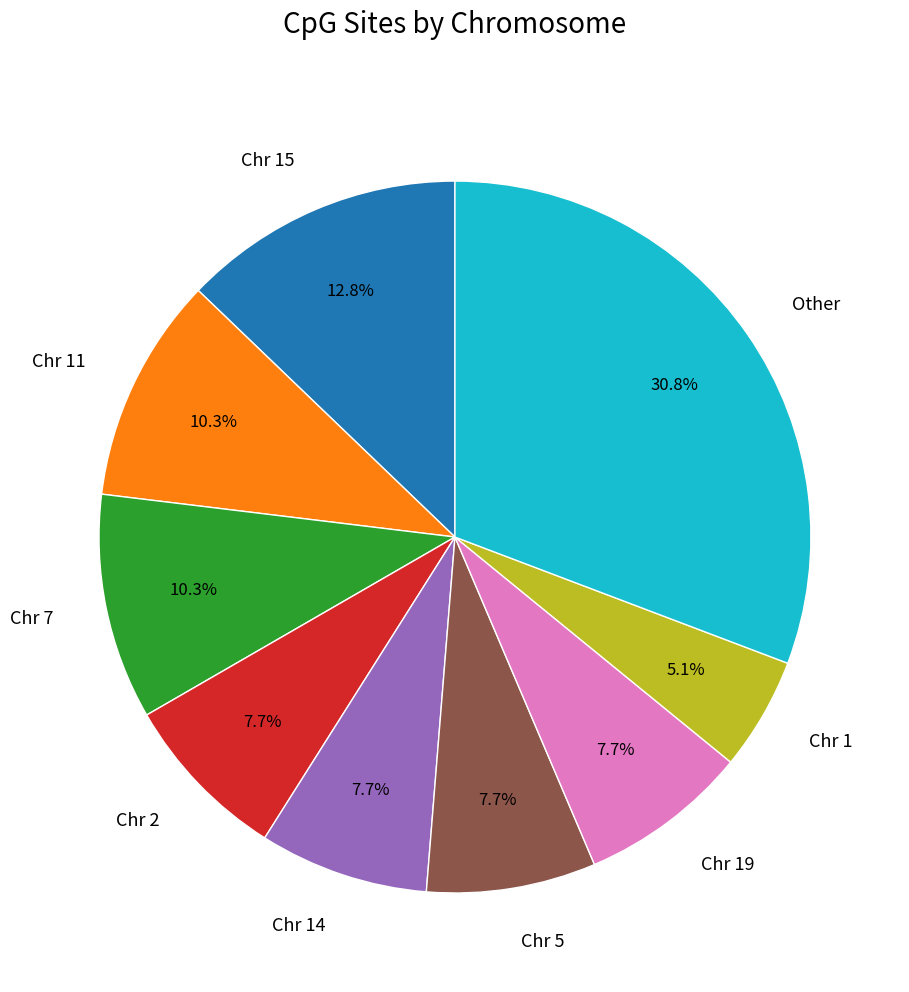

Which category has the smallest portion of the pie?

Chr 1